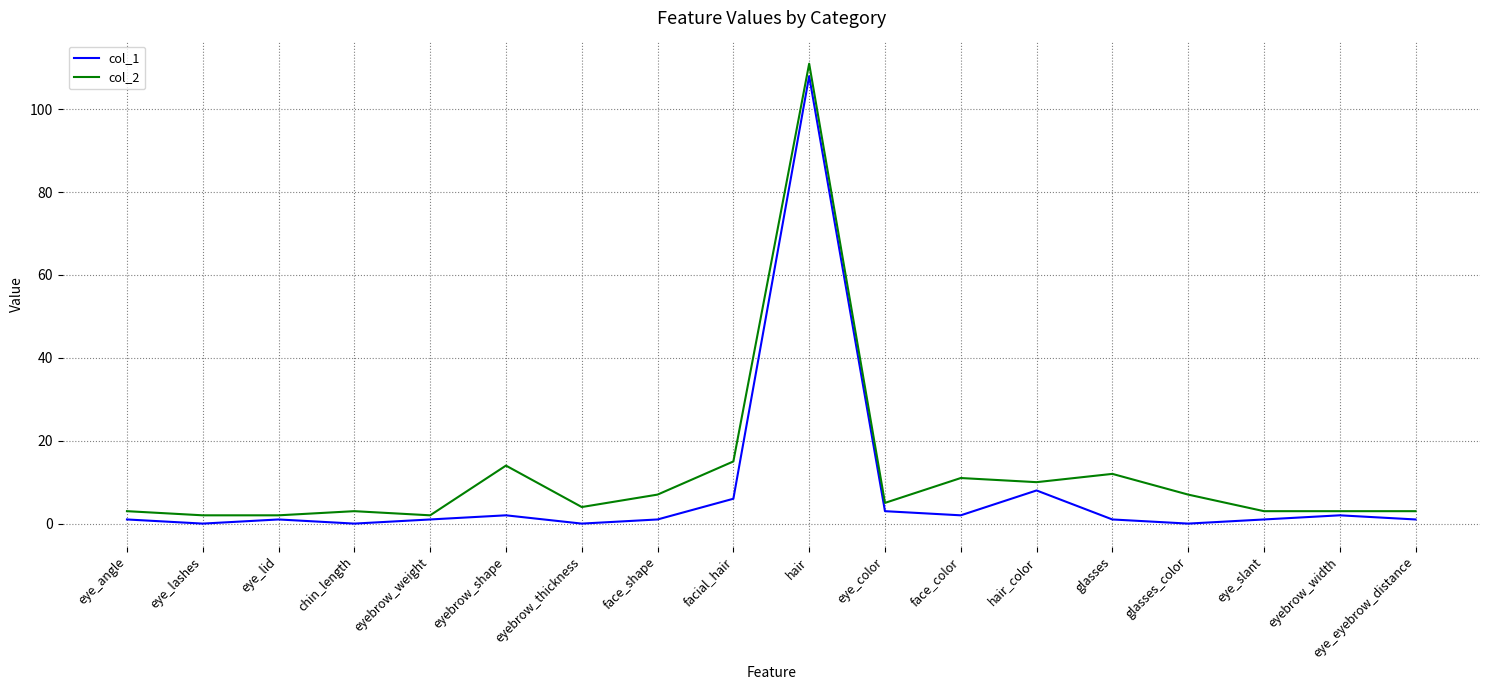

At which label is col_2 closest to 56?

facial_hair